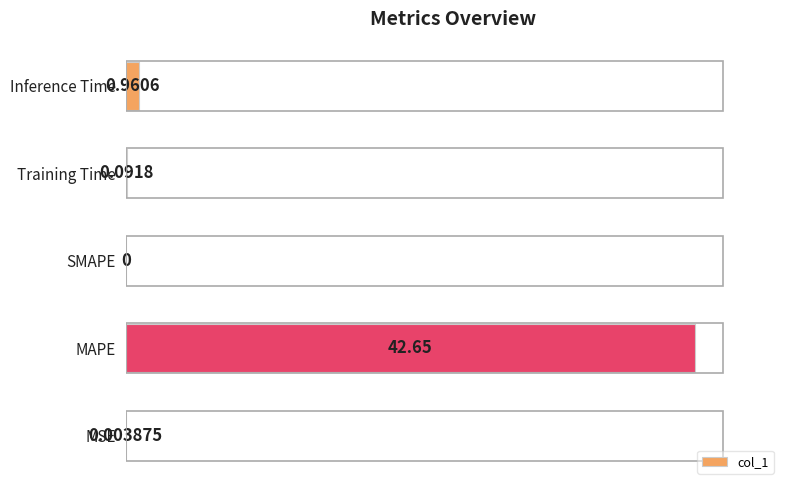

Between MAPE and SMAPE, which is larger?

MAPE